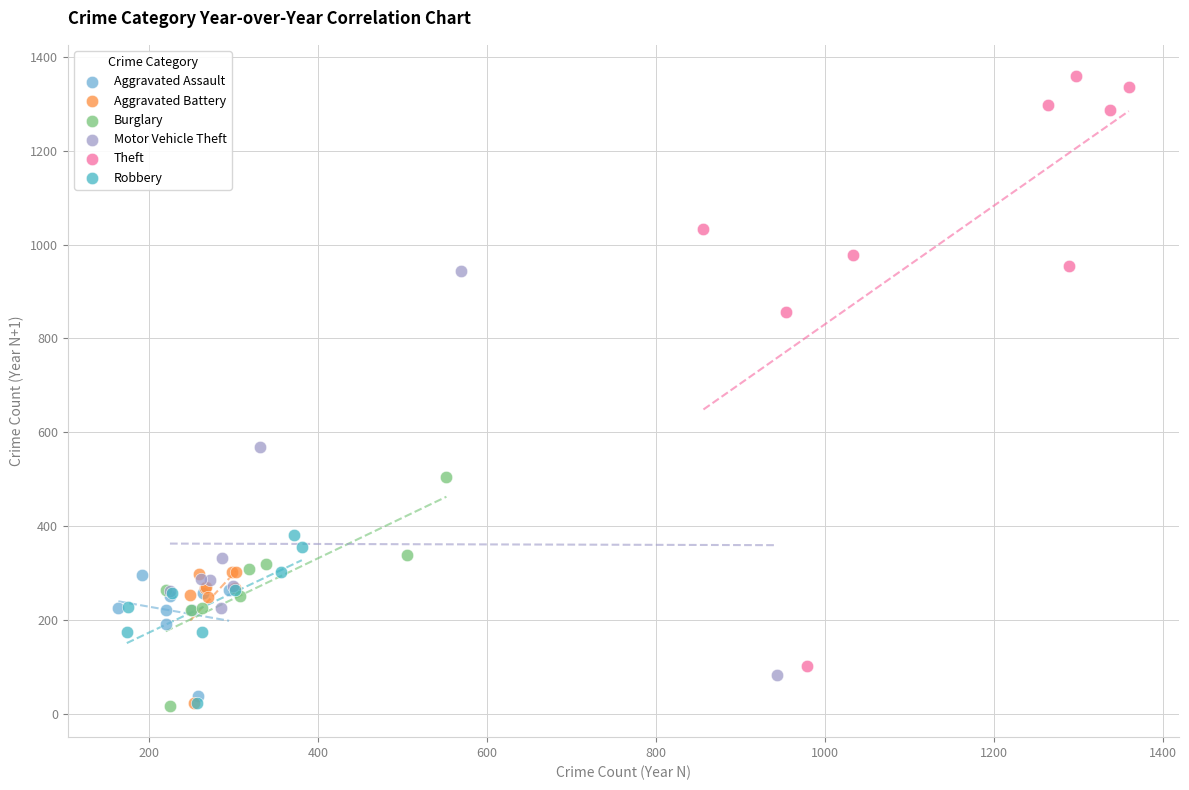

Which series contains the highest Y value?

Theft